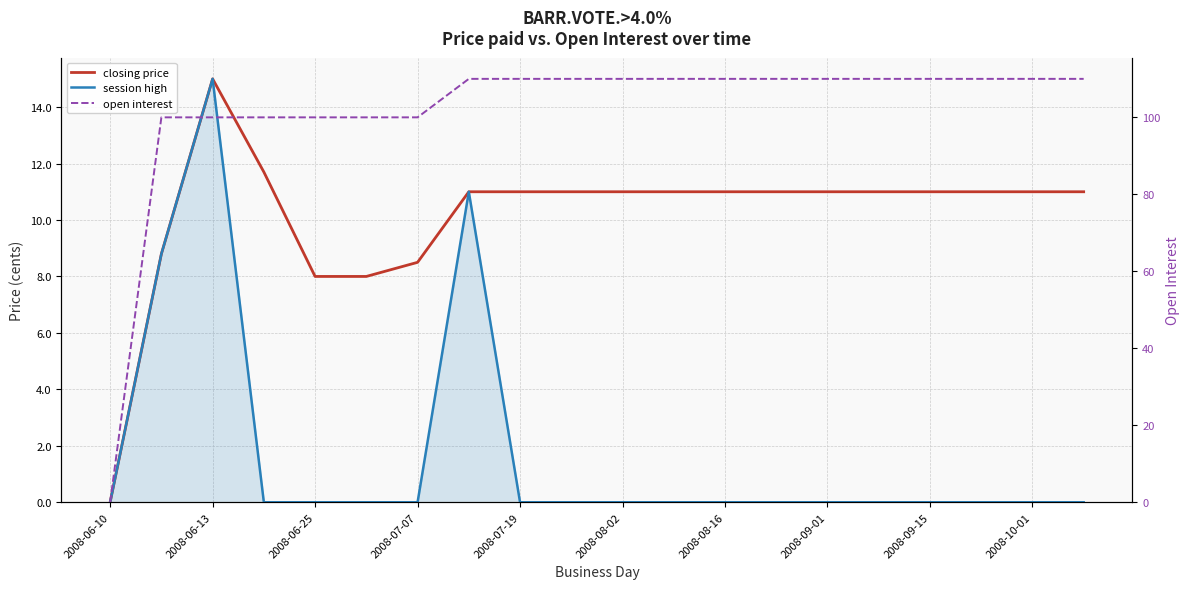

True or false: open interest and closing price intersect in this chart.

False